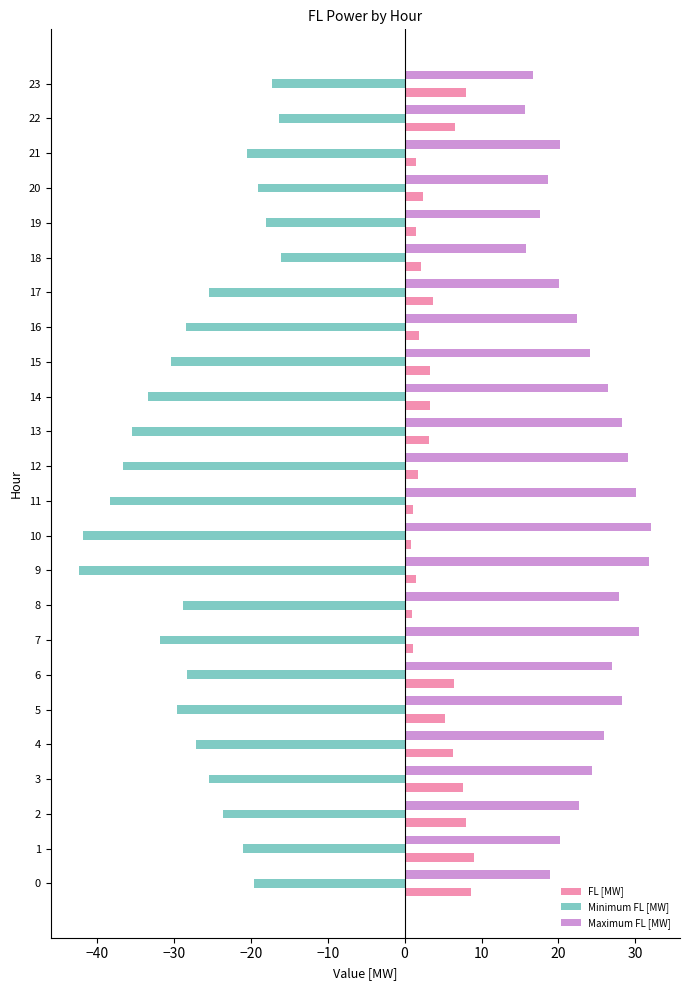

At how many categories does at least one series exceed 17?

21